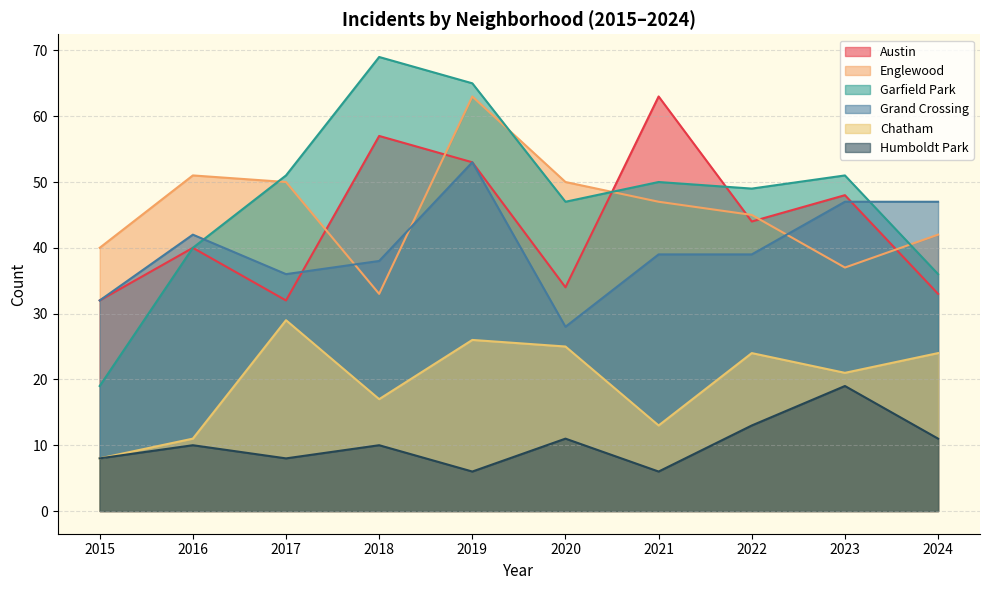

True or false: Austin and Chatham cross at least once.

False